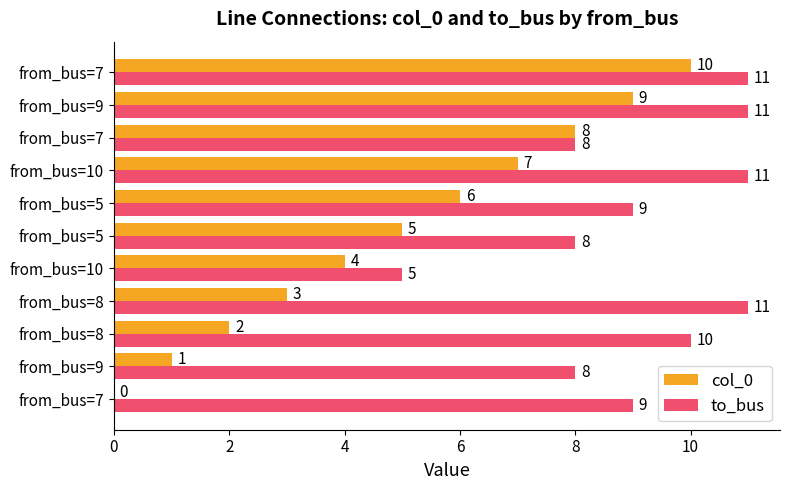

What are all the series names shown in the legend?

col_0, to_bus